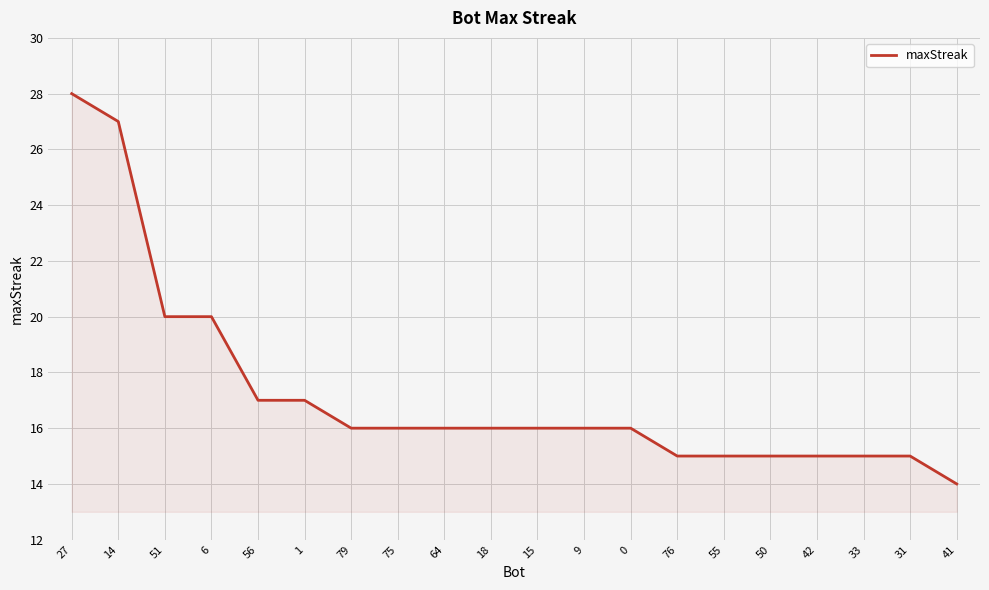

Does the chart display data point markers on the line(s)?

No